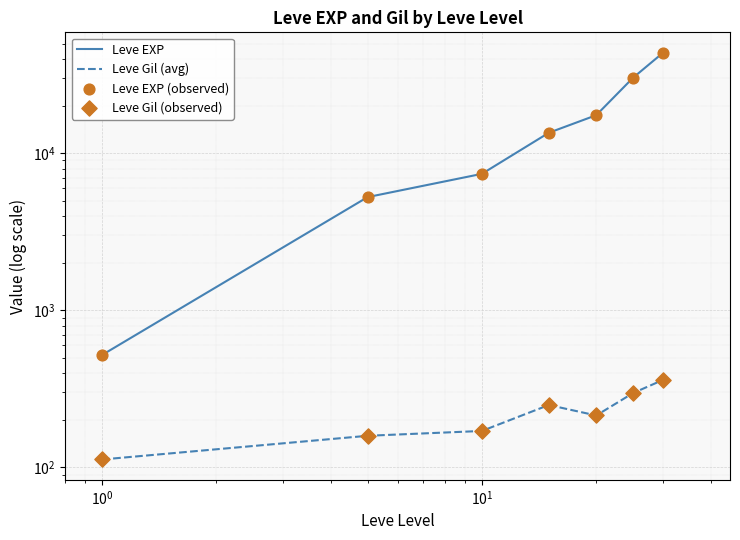

Is the value of Leve EXP (observed) at $\mathdefault{10^{0}}$ greater than the value of Leve Gil (observed) at $\mathdefault{10^{1}}$?

Yes